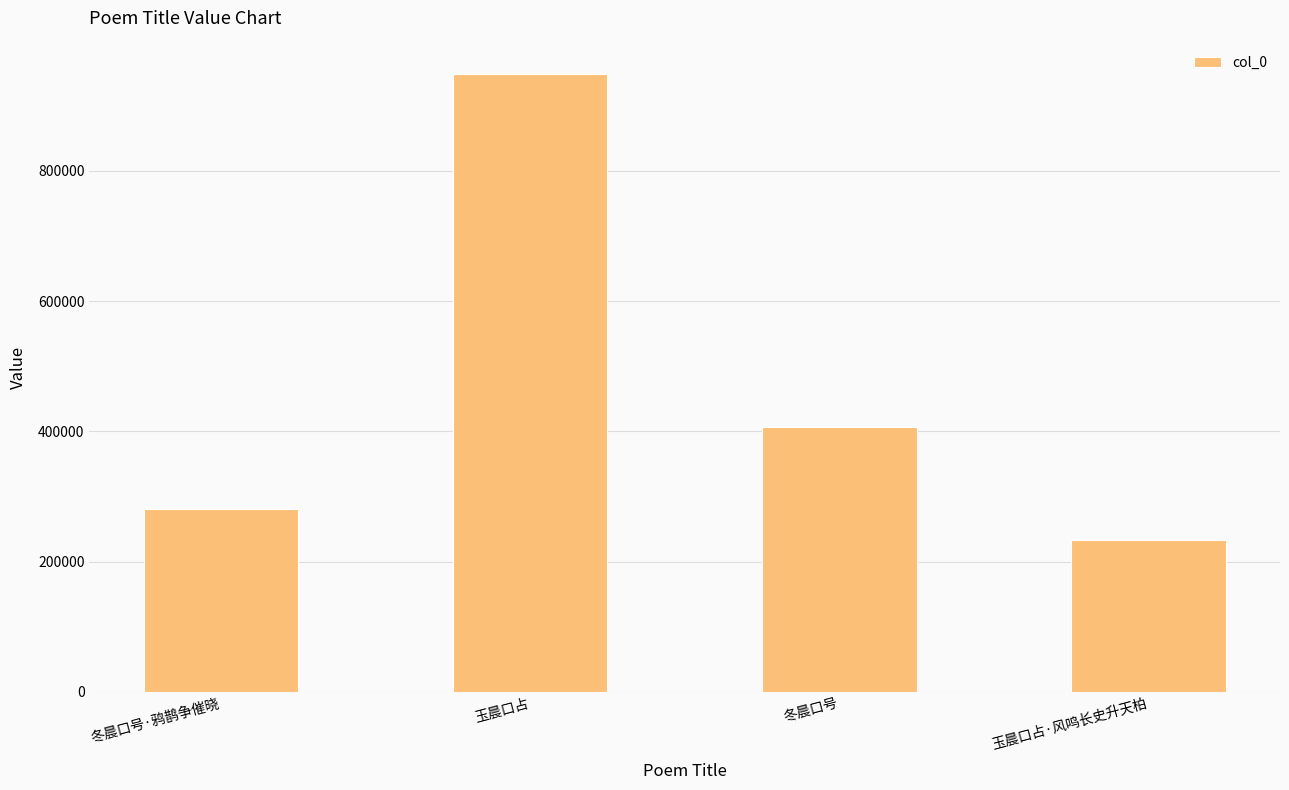

Are the bars horizontal?

No